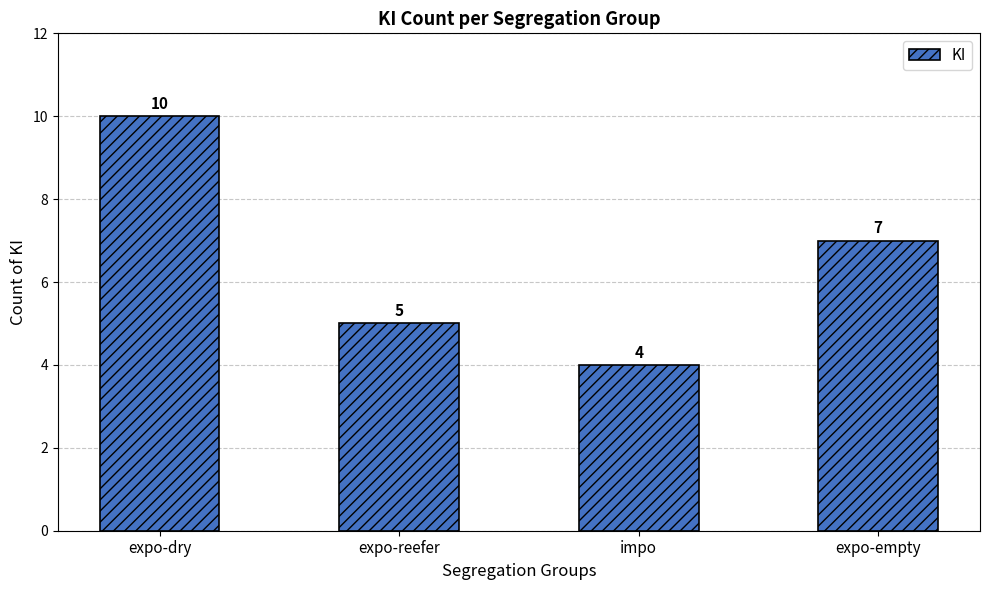

Reading right to left, extract all data points from this chart.

expo-empty=7	impo=4	expo-reefer=5	expo-dry=10